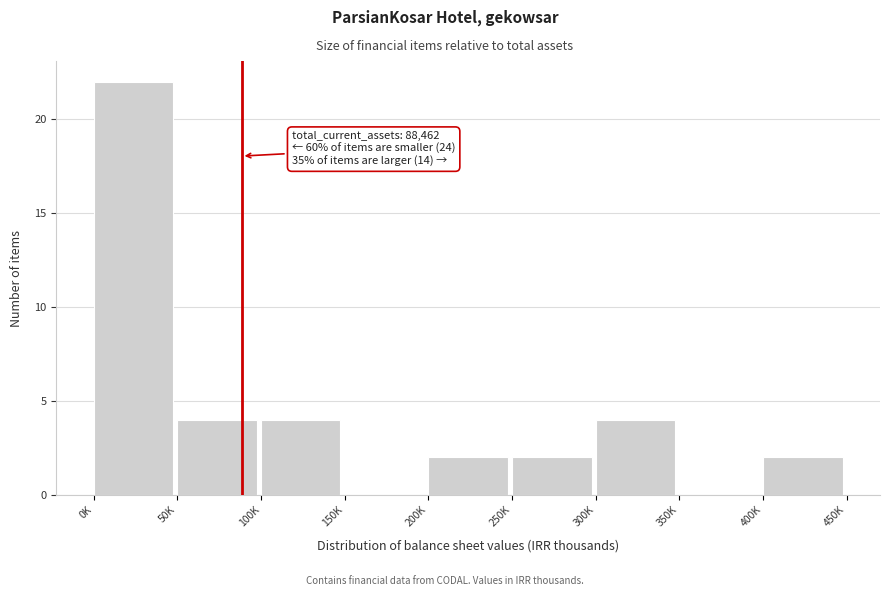

Reading left to right, what are all the values shown in this chart?

0K=22	50K=4	100K=4	150K=0	200K=2	250K=2	300K=4	350K=0	400K=2